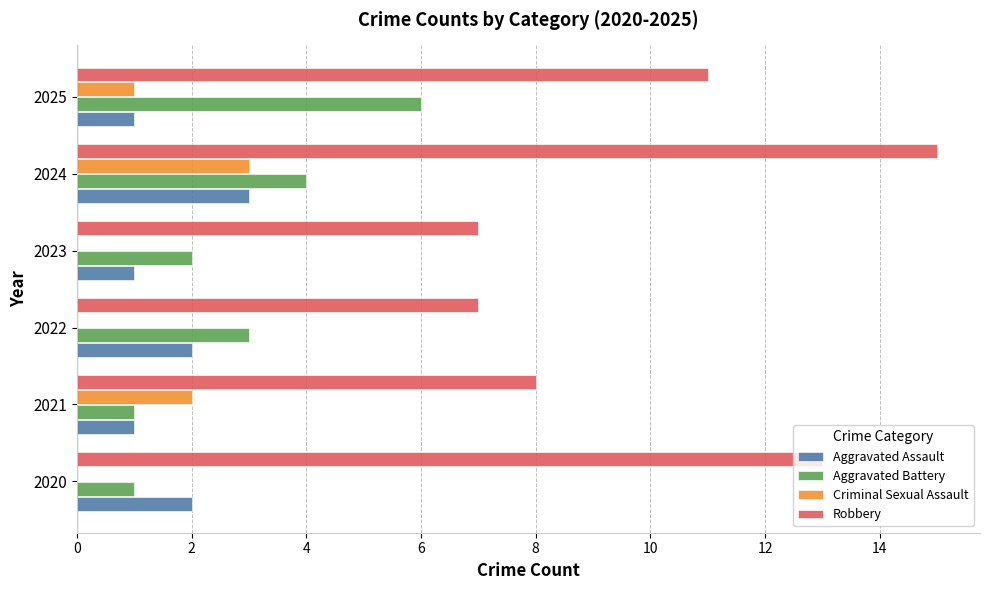

What is the highest value of the Aggravated Battery series?

6